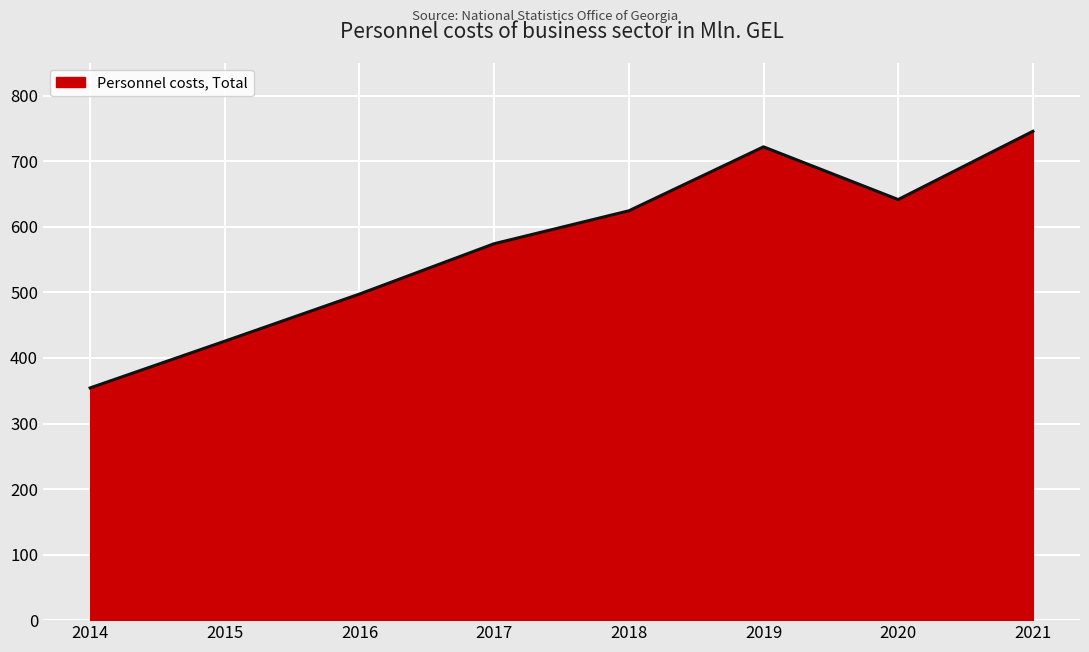

List the labels in order of value, largest first.

2021, 2019, 2020, 2018, 2017, 2016, 2015, 2014